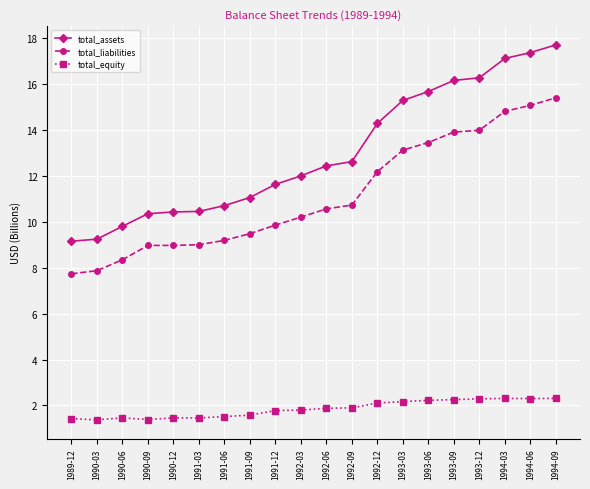

True or false: total_equity and total_assets intersect in this chart.

False